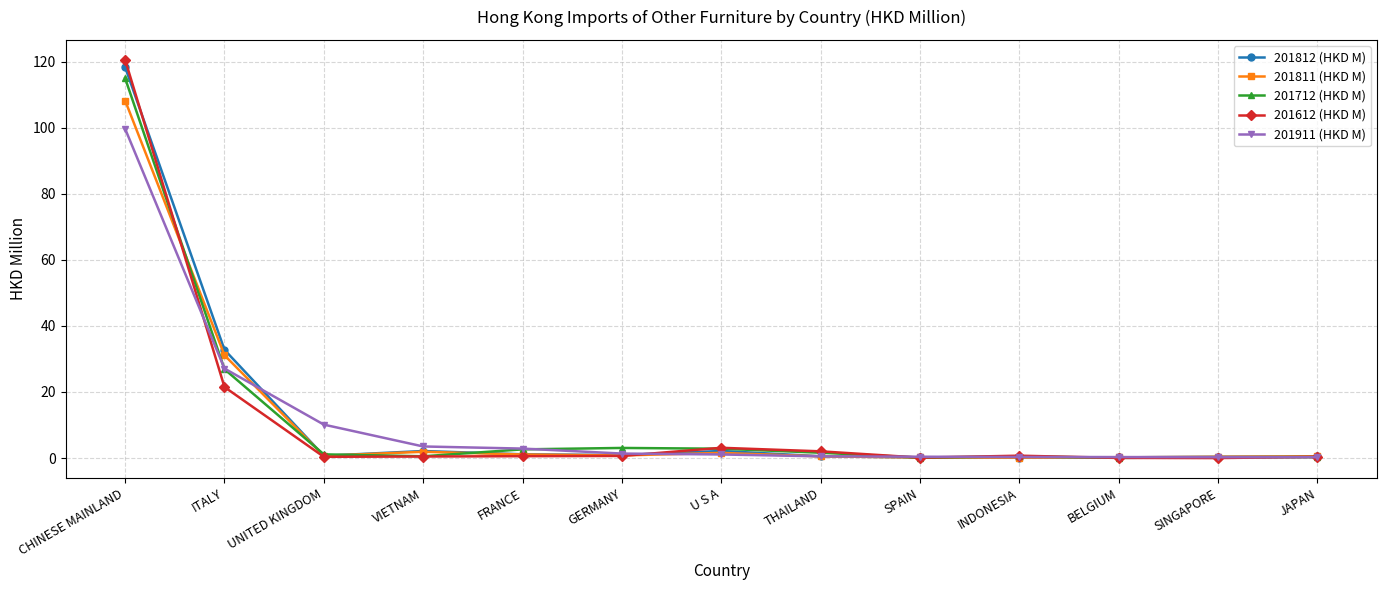

What is the total value across all series at SPAIN?

1.0